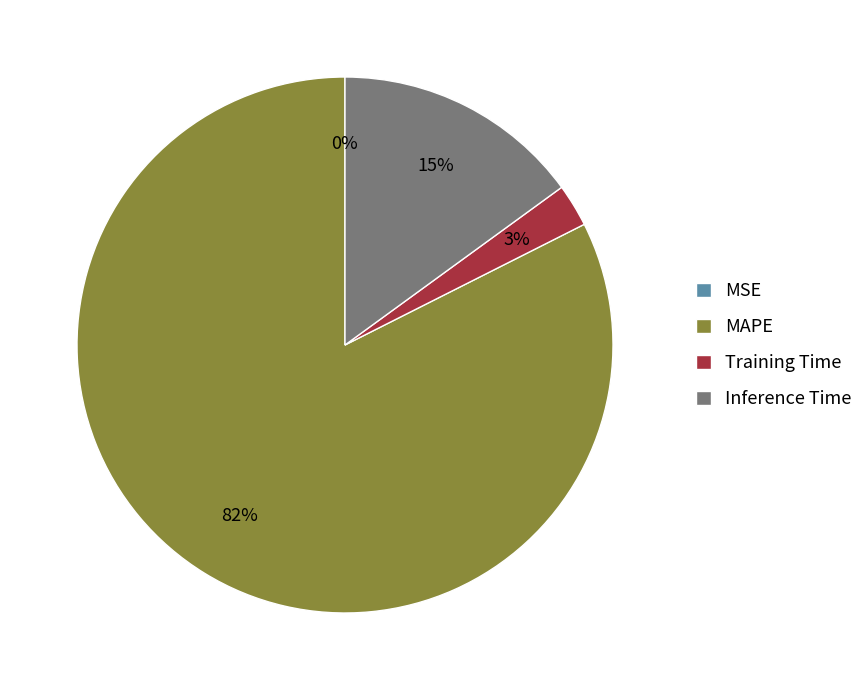

Which category has the biggest portion of the pie?

MAPE